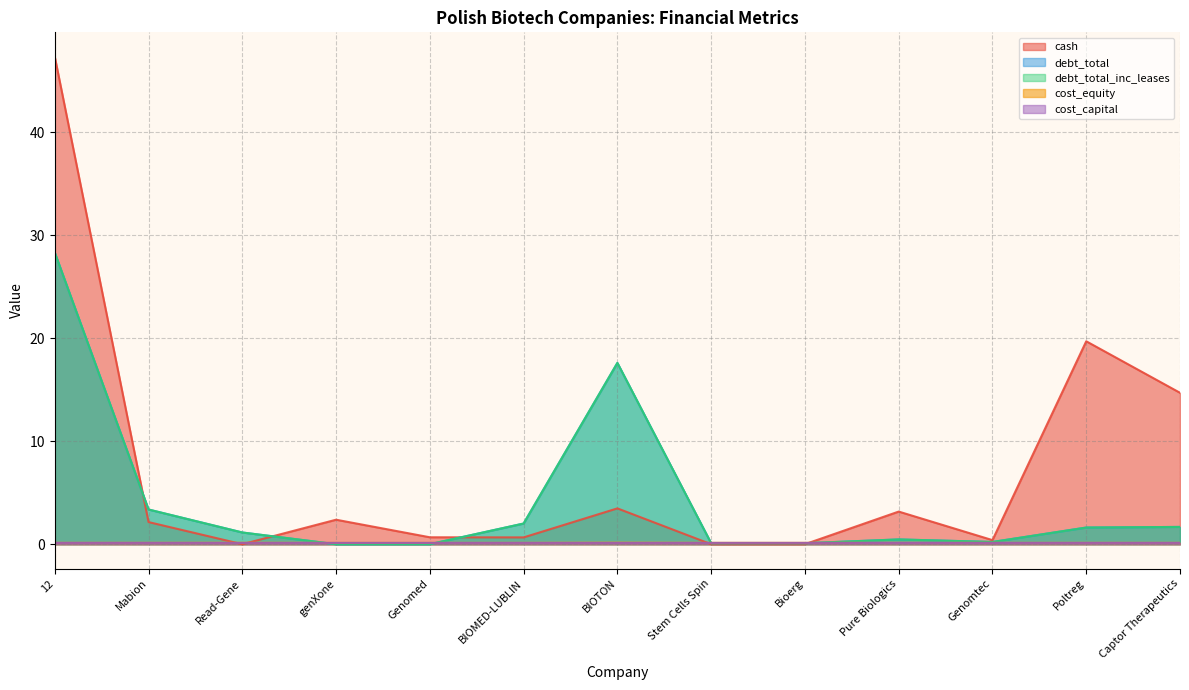

What is the difference between the debt_total_inc_leases values at Mabion and Captor Therapeutics?

1.7